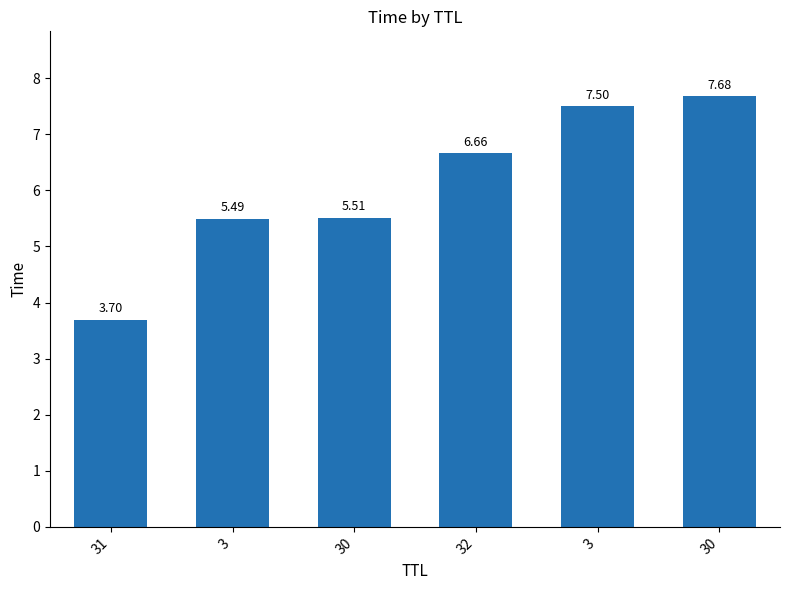

What is the label of the 3rd bar from the right?

32